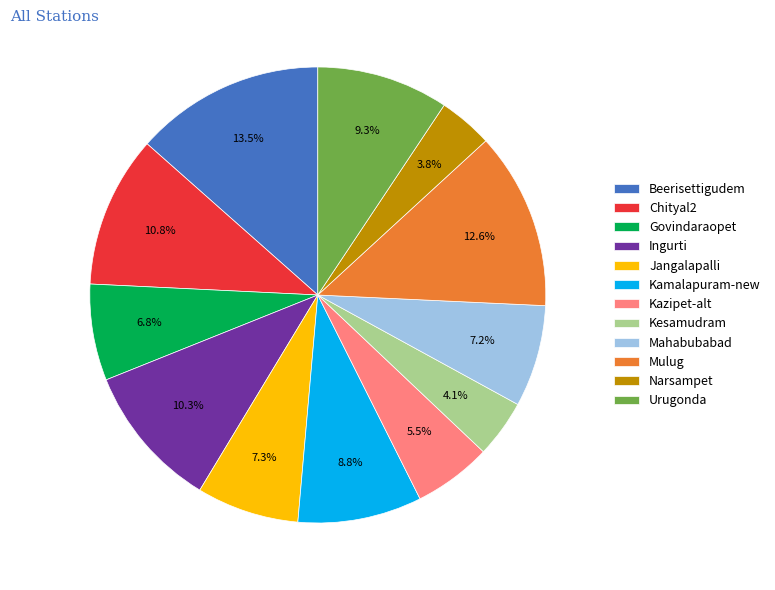

What portion of the pie excludes Kamalapuram-new?

91.2%